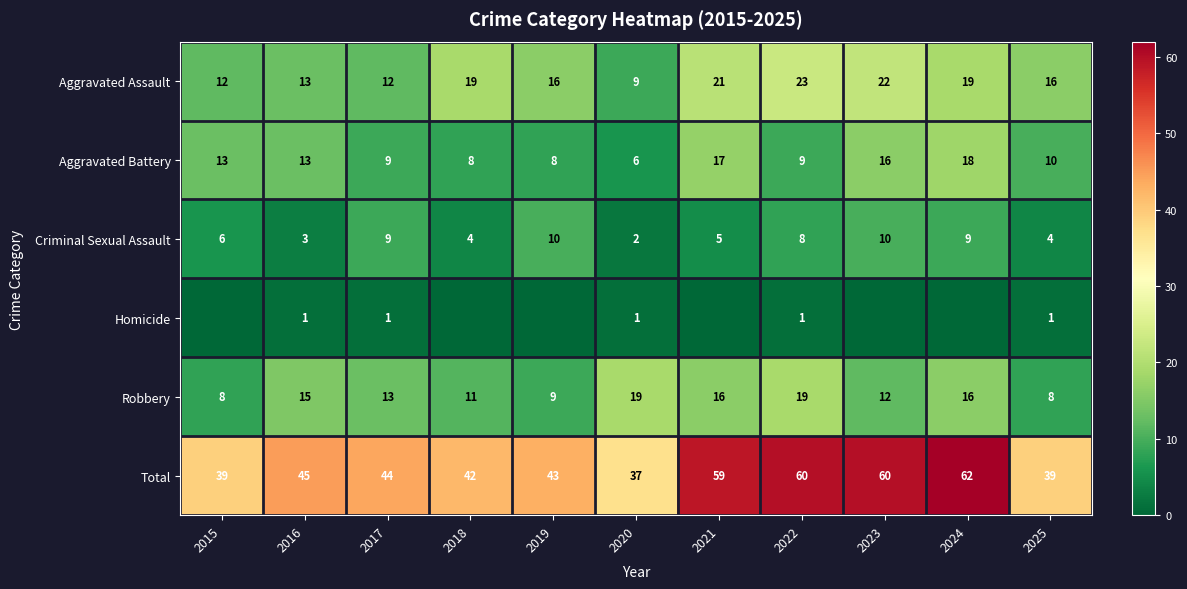

What is the difference between the maximum and minimum values in the Total series?

25